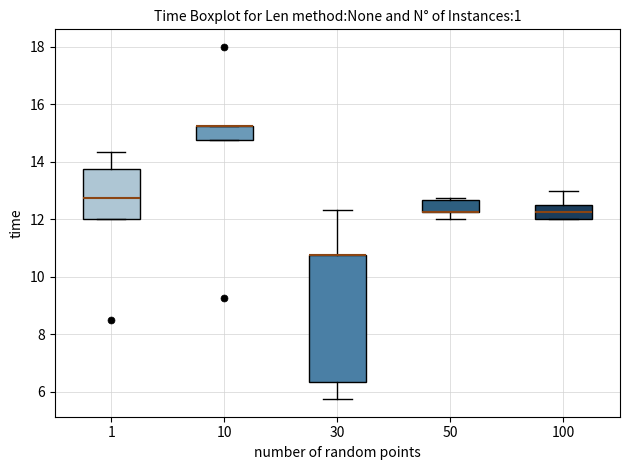

Comparing the boxes themselves (not the whiskers), which one is the tallest?

30